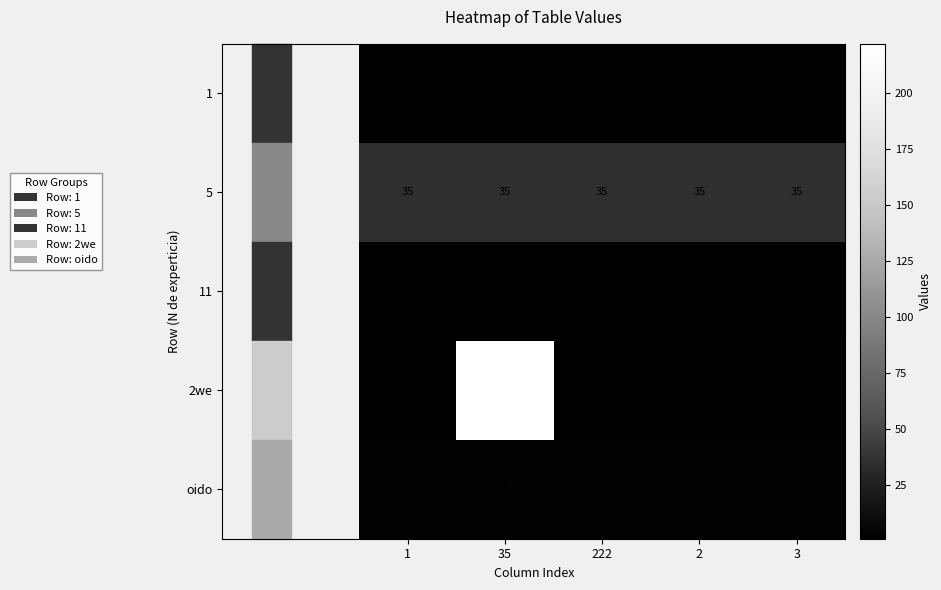

What is the sum of all oido values?

15